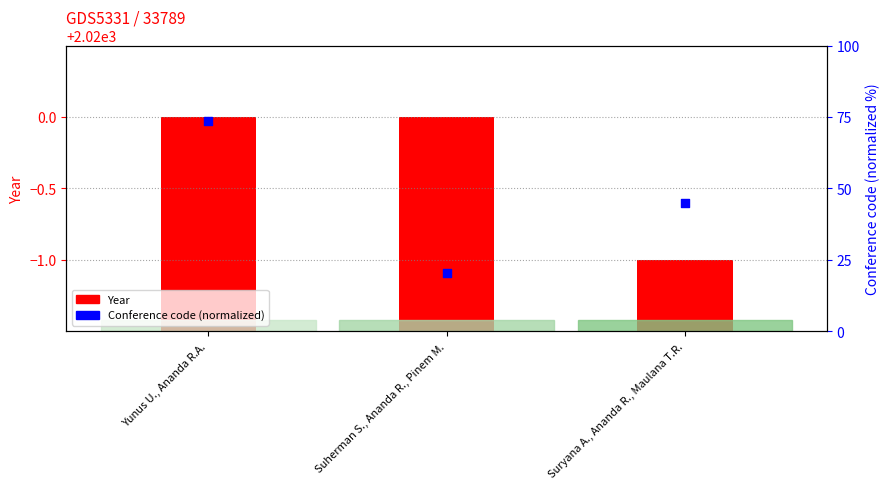

What is the total value across all series at Suherman S., Ananda R., Pinem M.?

2040.4